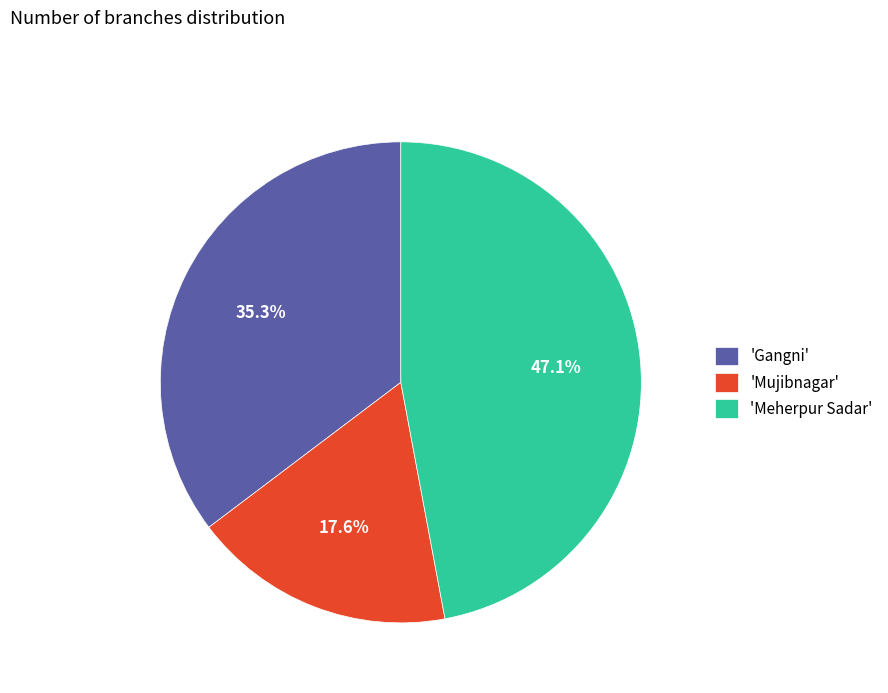

Which category has the smallest portion of the pie?

'Mujibnagar'